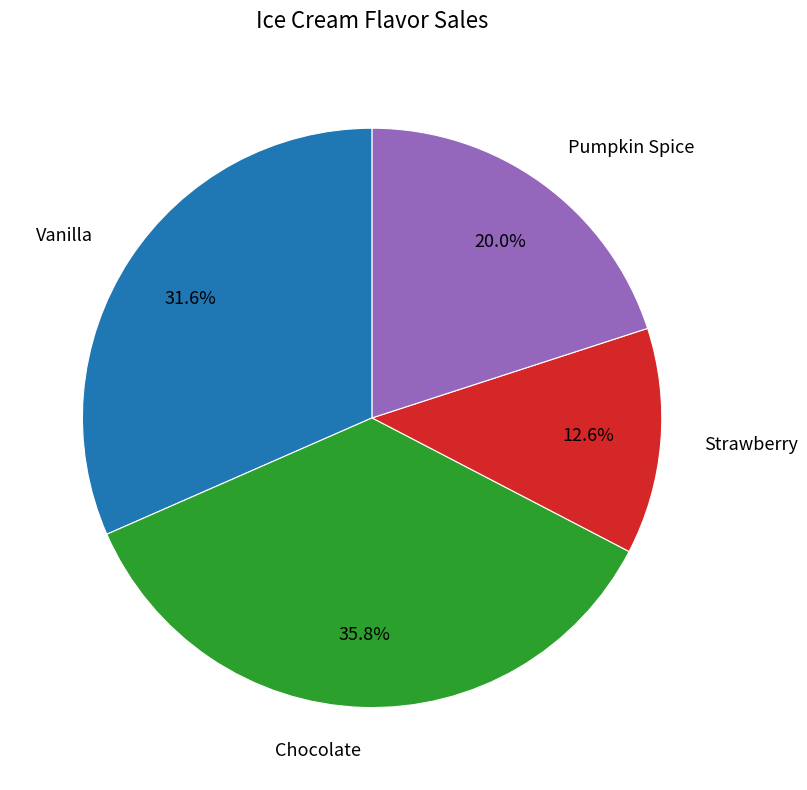

To the nearest percent, what portion does Pumpkin Spice represent?

20%